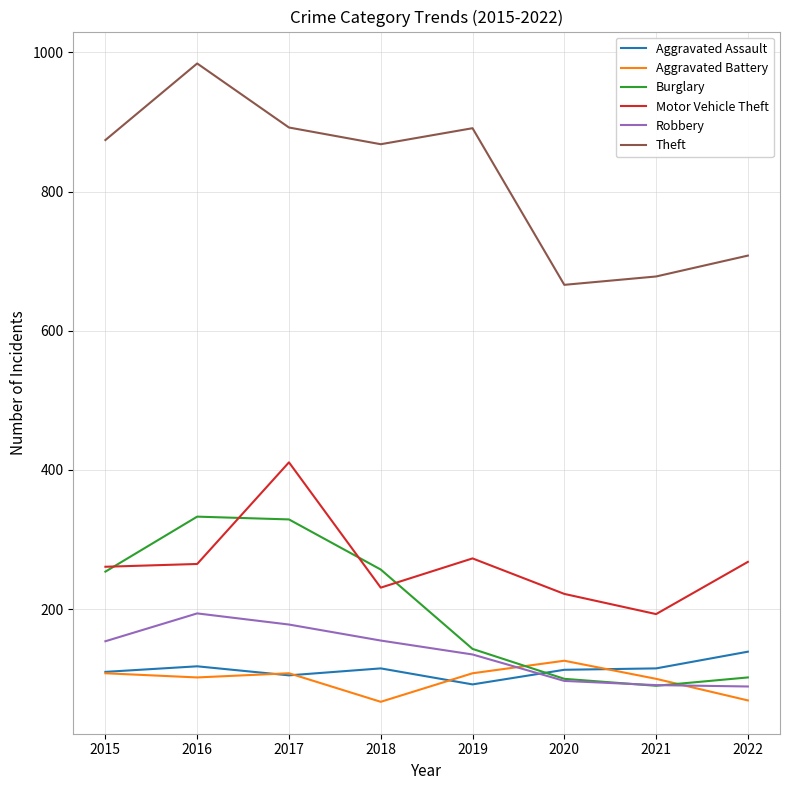

What is the maximum value shown in the chart?

984